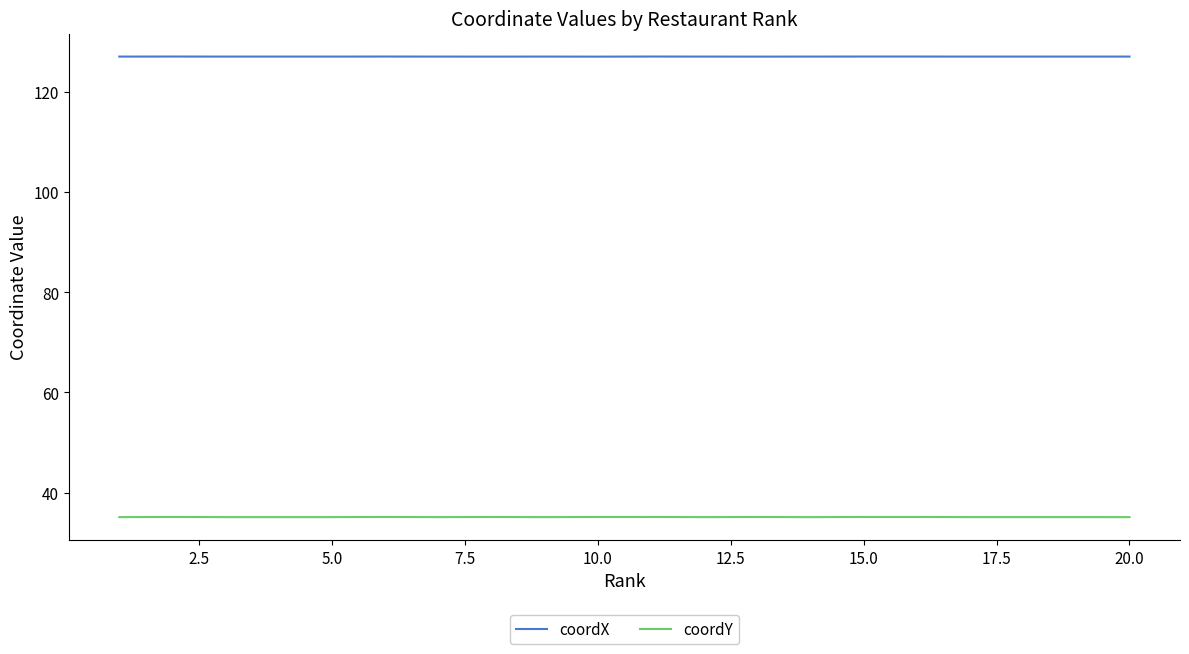

True or false: coordX and coordY cross at least once.

False